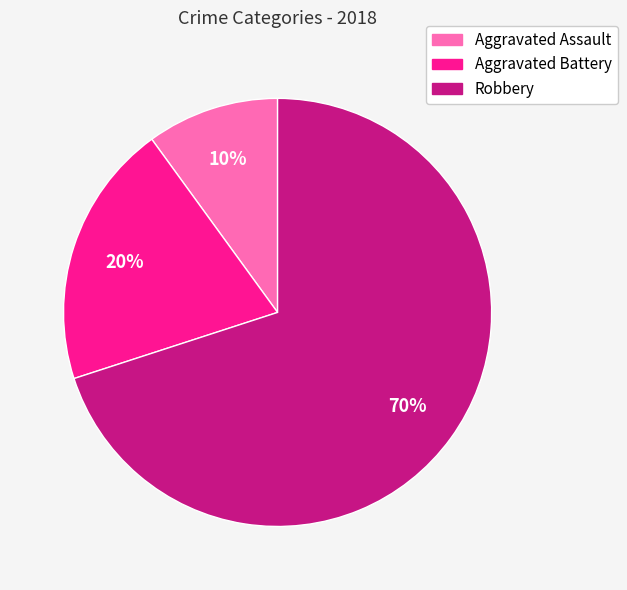

Is Aggravated Battery the majority of the pie?

No